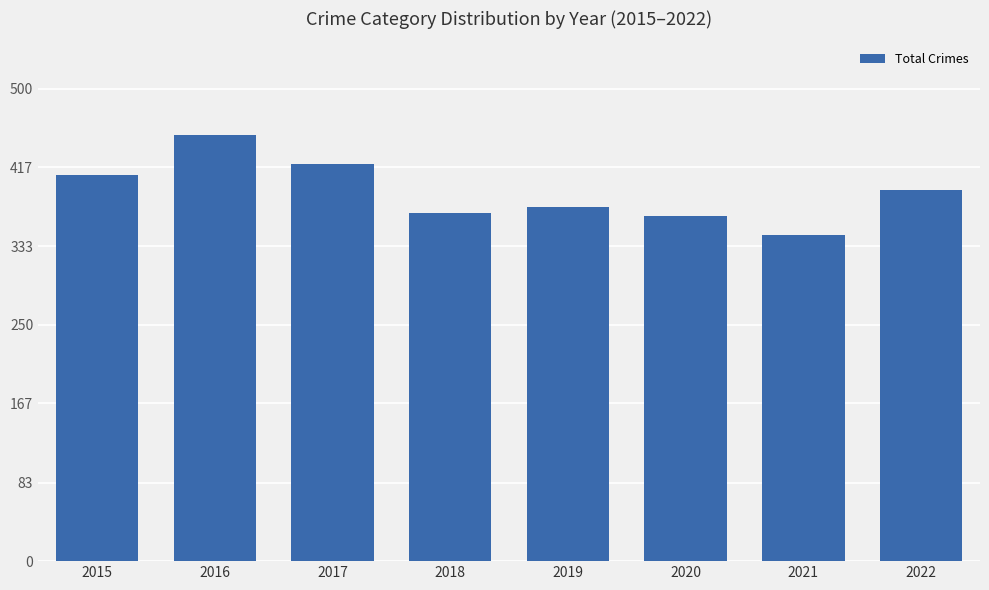

Is it true that the value at 2015 is 144?

False